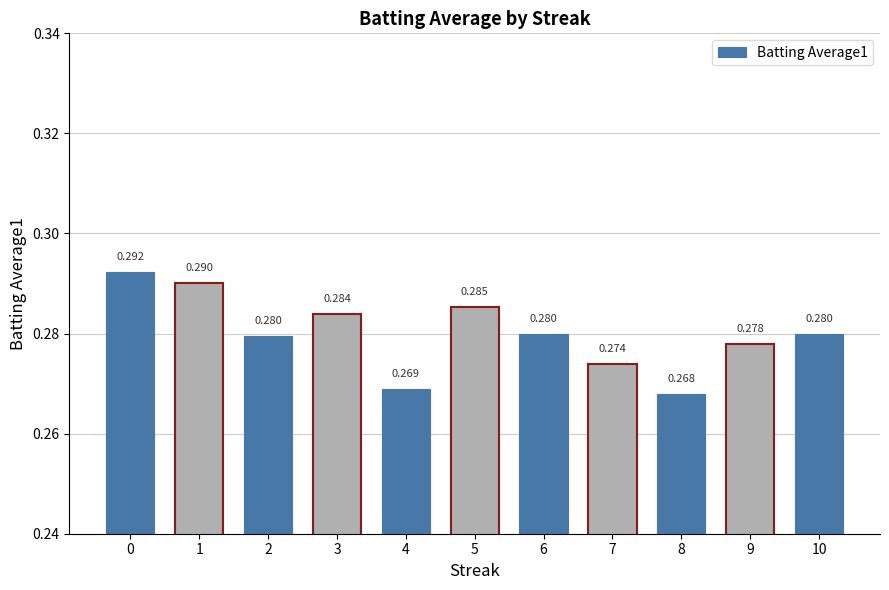

How many categories are shown in the chart?

11